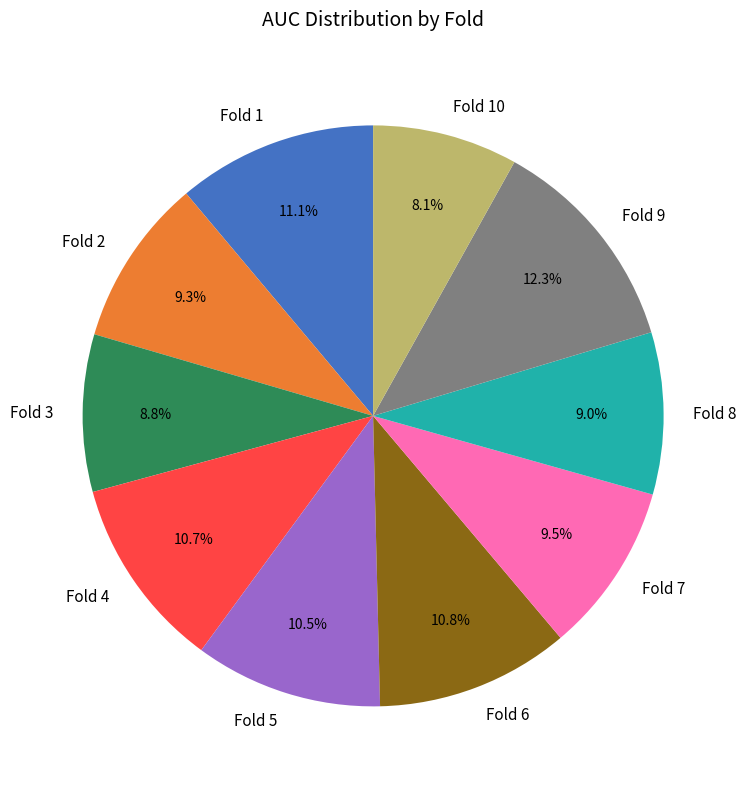

To the nearest percent, what is the average slice percentage?

10%